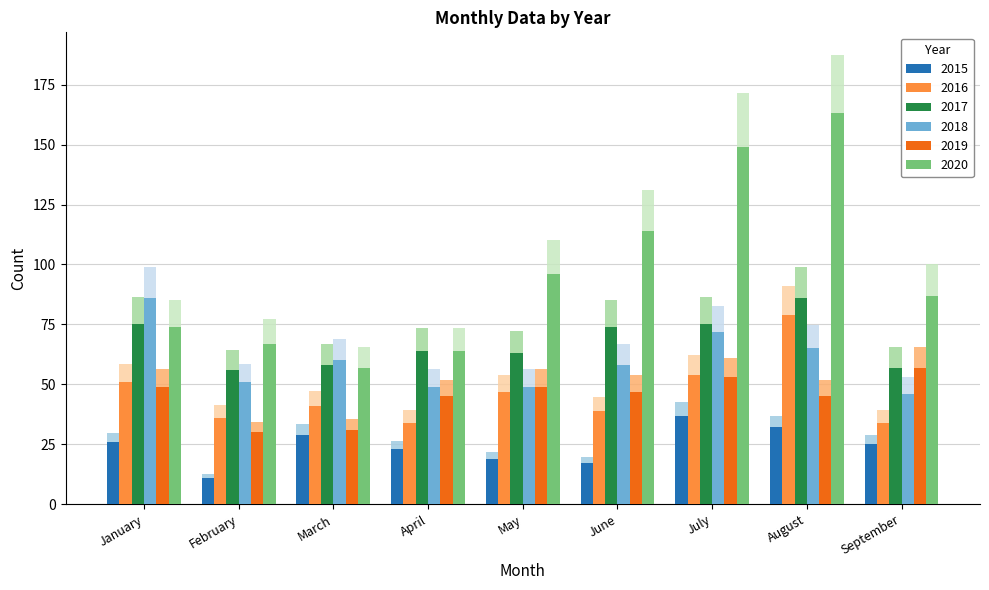

The 2020 series shows 190.8 at May. True or false?

False